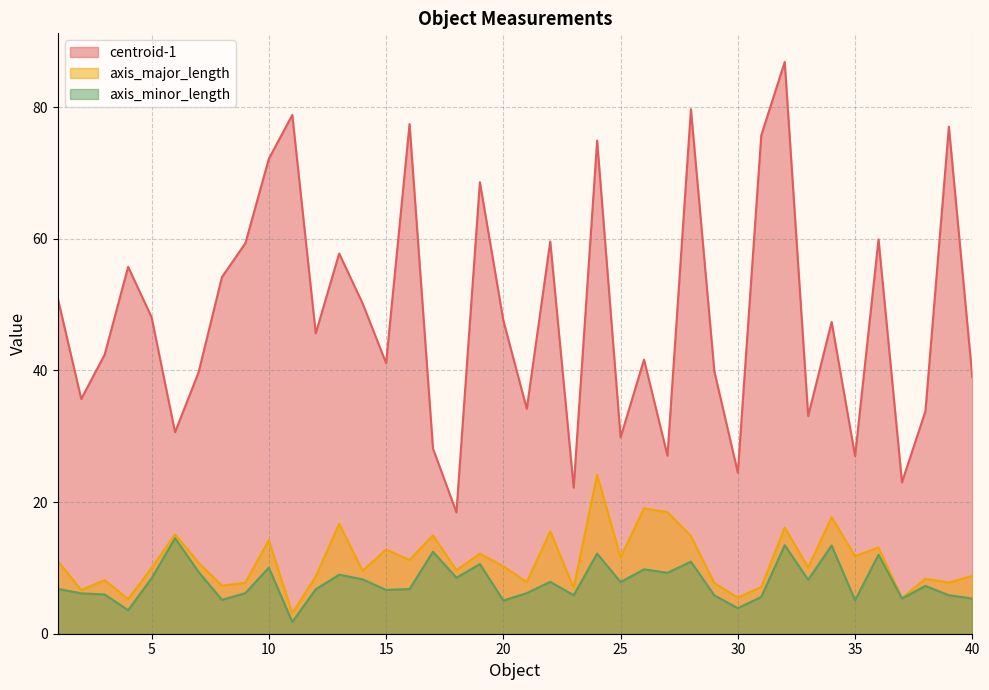

How many series are shown in this chart?

3